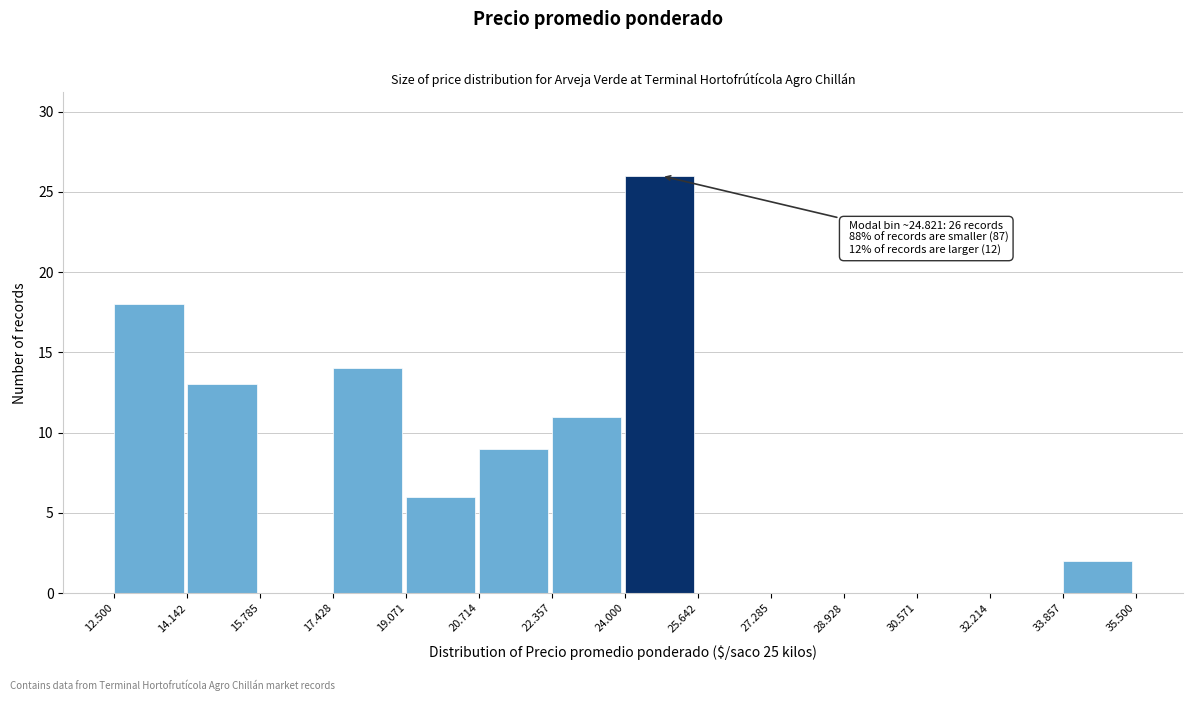

Reading left to right, extract all data points from this chart.

12.500=18	14.142=13	15.785=0	17.428=14	19.071=6	20.714=9	22.357=11	24.000=26	25.642=0	27.285=0	28.928=0	30.571=0	32.214=0	33.857=2